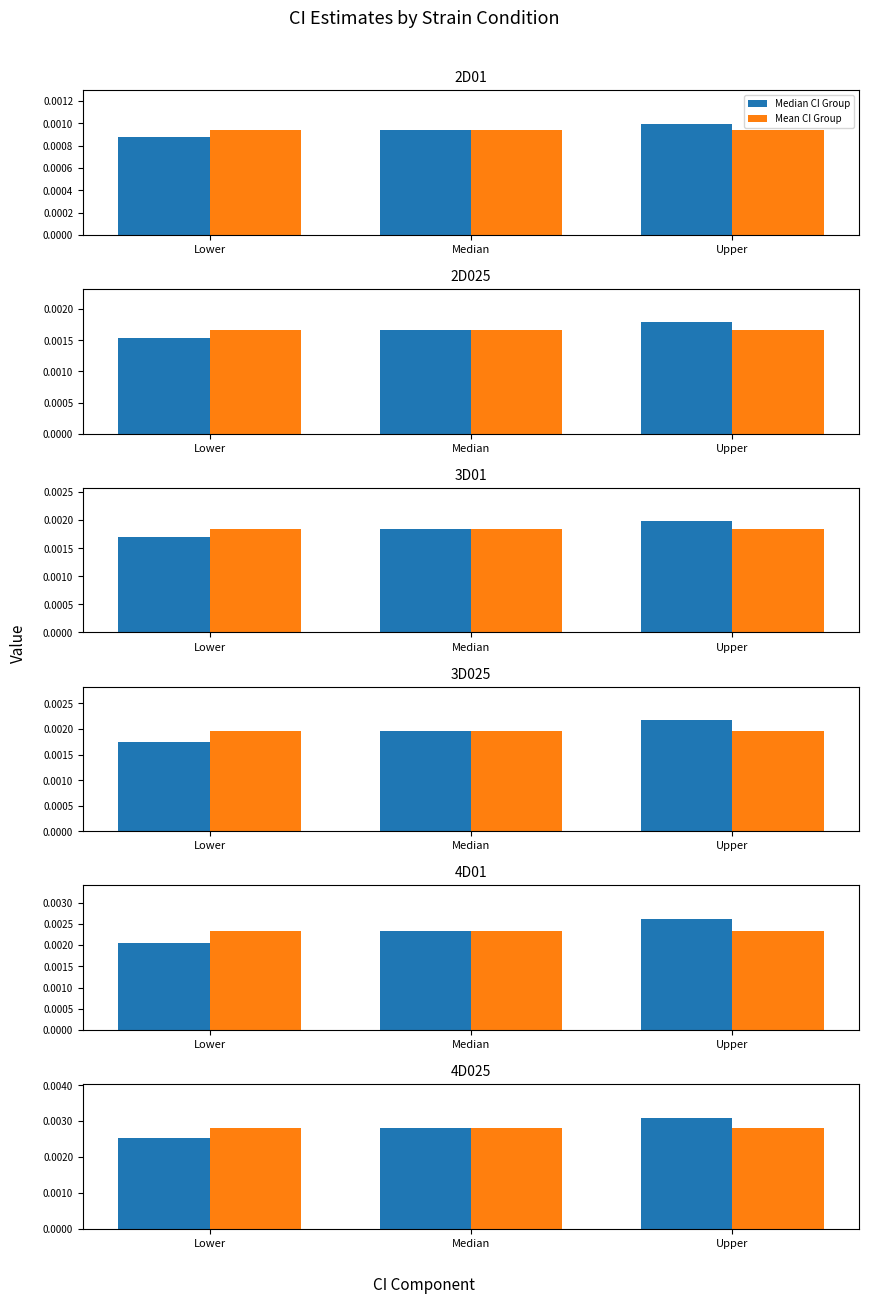

Which series has the largest range (max minus min)?

Median CI Group